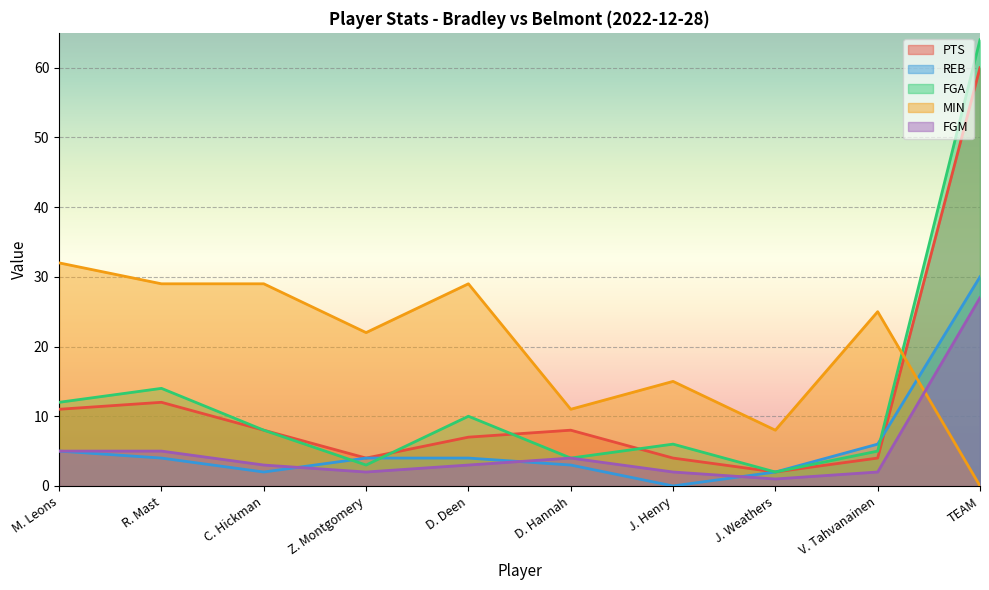

Is the value of FGA at J. Weathers greater than the value of REB at Z. Montgomery?

No